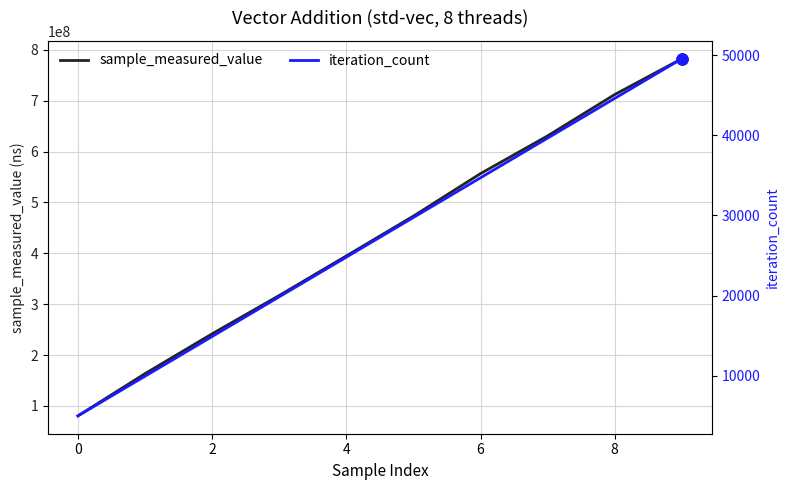

Reading right to left, extract all data points from this chart.

sample_measured_value: 782667141	712202871	630906408	556781988	473199581	394849448	317088271	241725145	163427136	80355153
iteration_count: 49590	44631	39672	34713	29754	24795	19836	14877	9918	4959